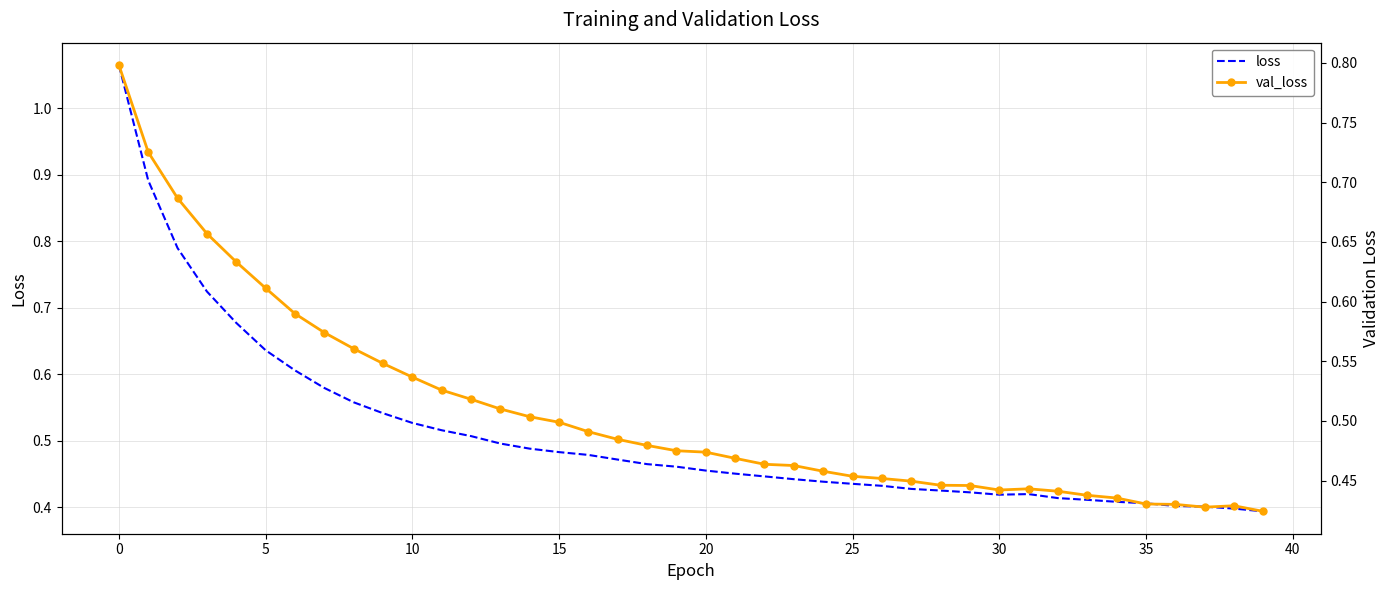

How many times do val_loss and loss cross each other?

1